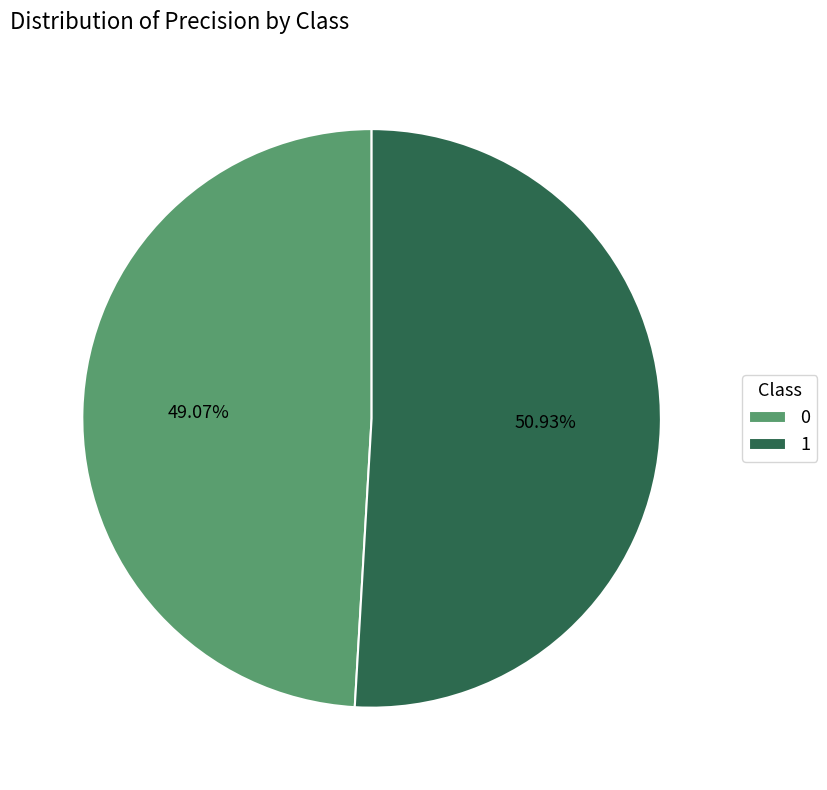

True or false: 0 accounts for 49% of the total.

True